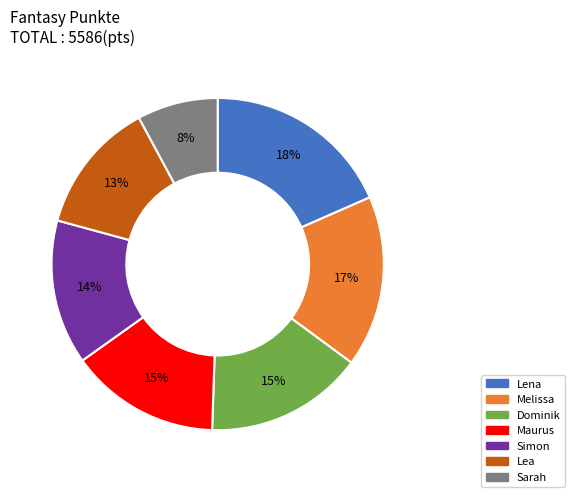

Does Lena represent more than half of the total?

No